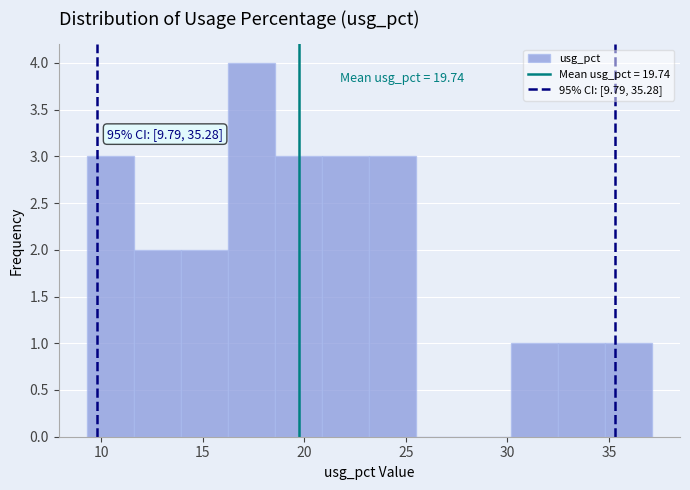

Which range on the x-axis has the tallest bar?

16.5 to 18.5